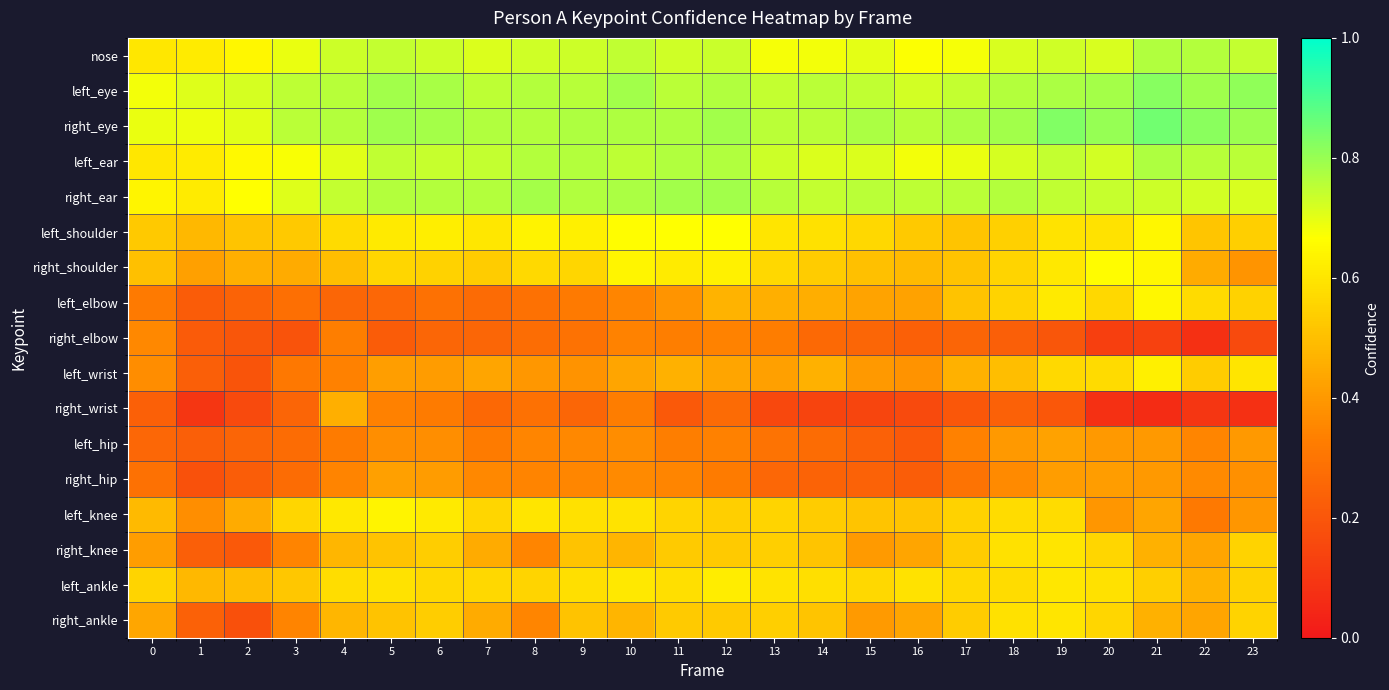

What is the difference between the highest and lowest values at 19?

0.6